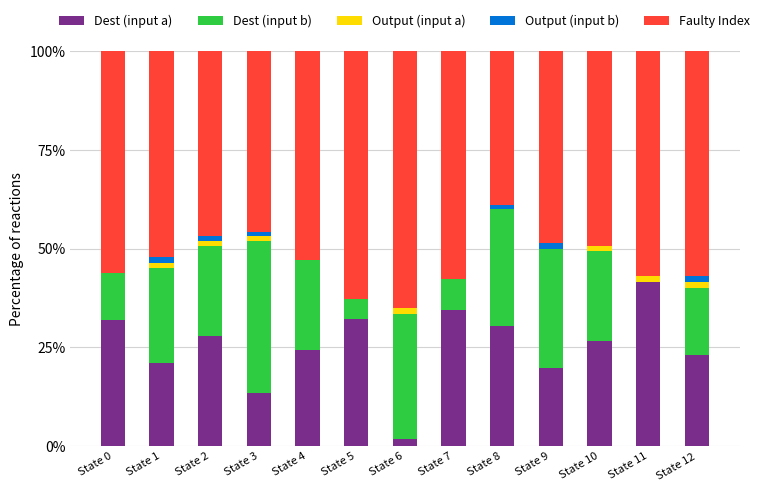

The Dest (input a) series shows 46.2 at State 8. True or false?

False